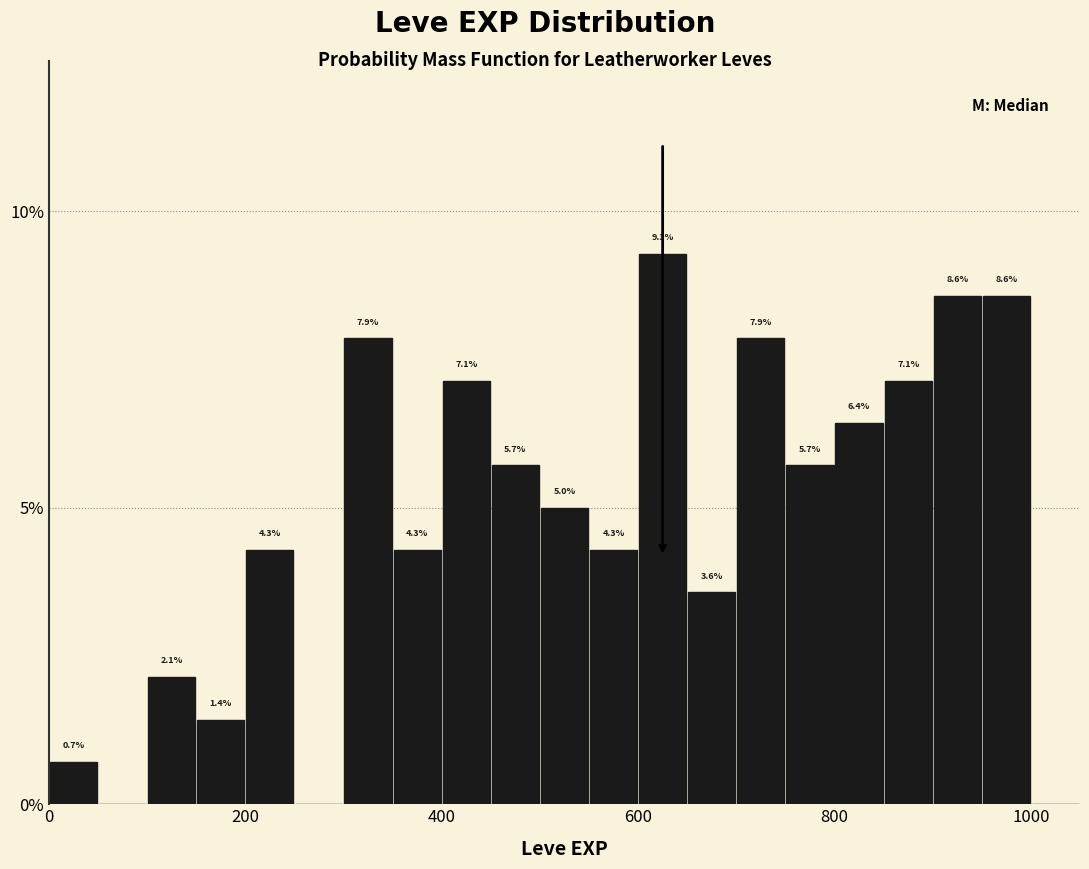

Around what value on the x-axis is the tallest bar? Give the approximate position of its centre, as read against the axis.

620